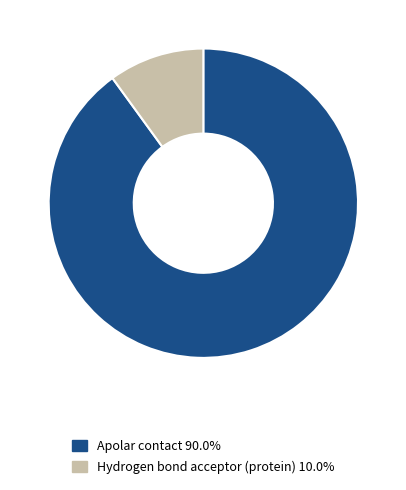

Does any single category account for the majority?

Yes